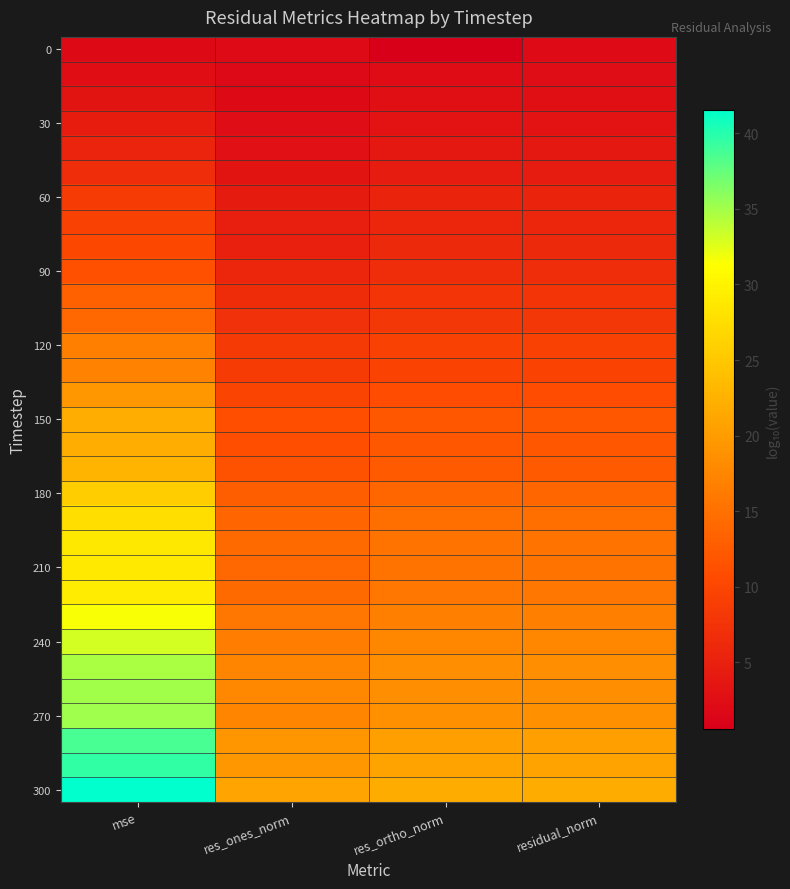

Which series changed the most between mse and residual_norm?

300